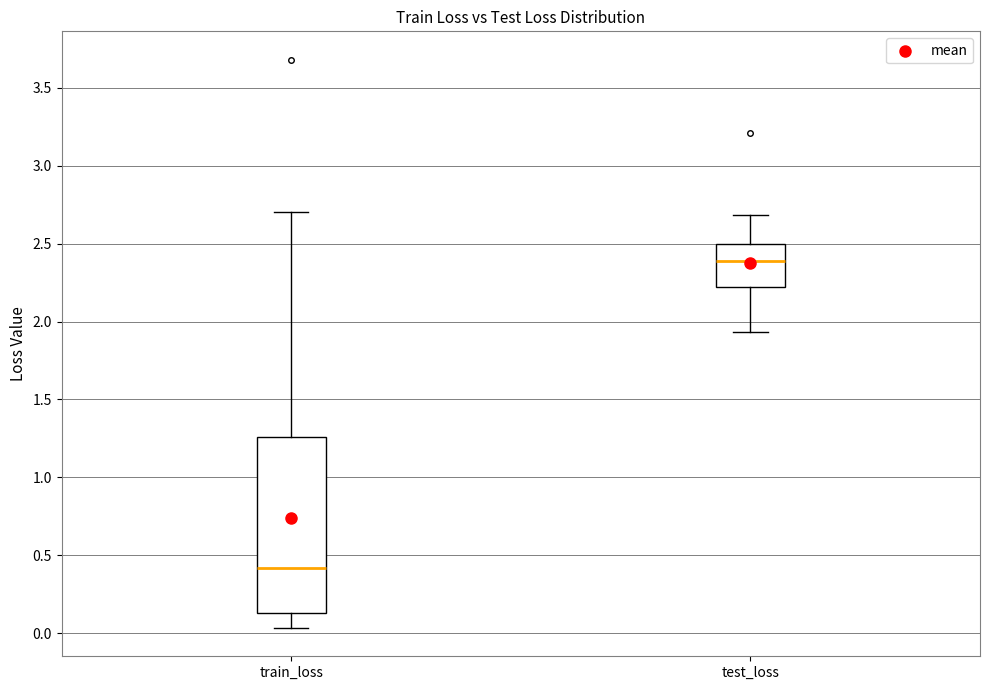

Where does the lower whisker of the box for train_loss end on the y-axis? The values are not printed on the chart, so give them approximately, as read against the axis.

0.05